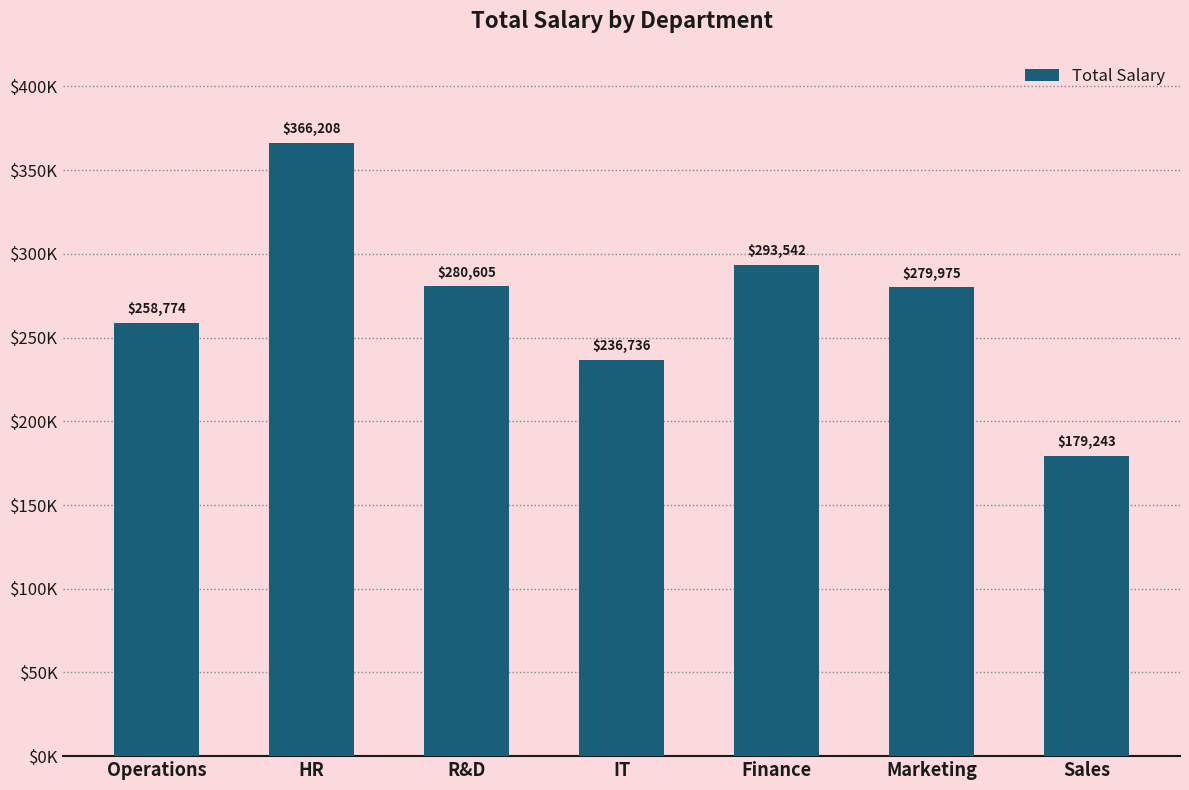

What position from the left is Operations?

1